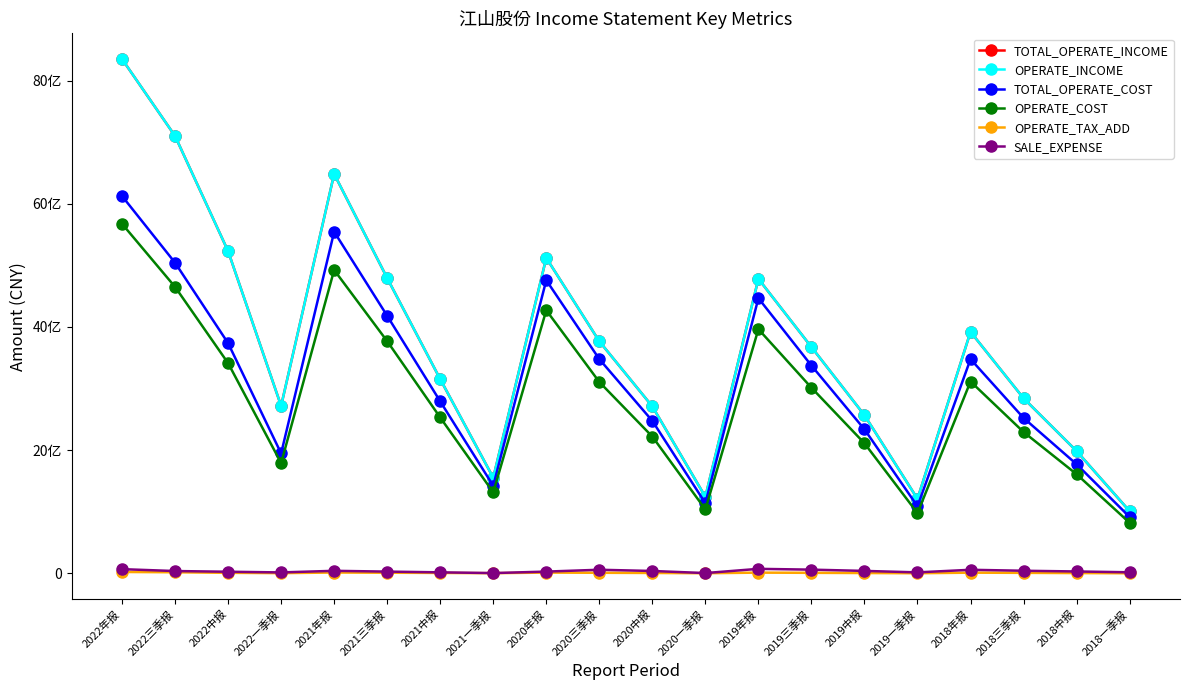

Is this an area chart (filled region under the line)?

No